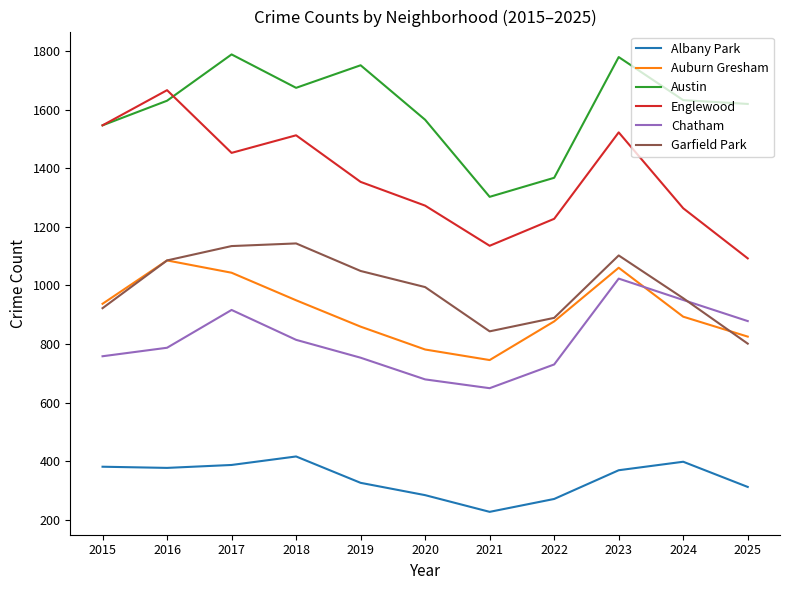

True or false: Garfield Park and Albany Park intersect in this chart.

False